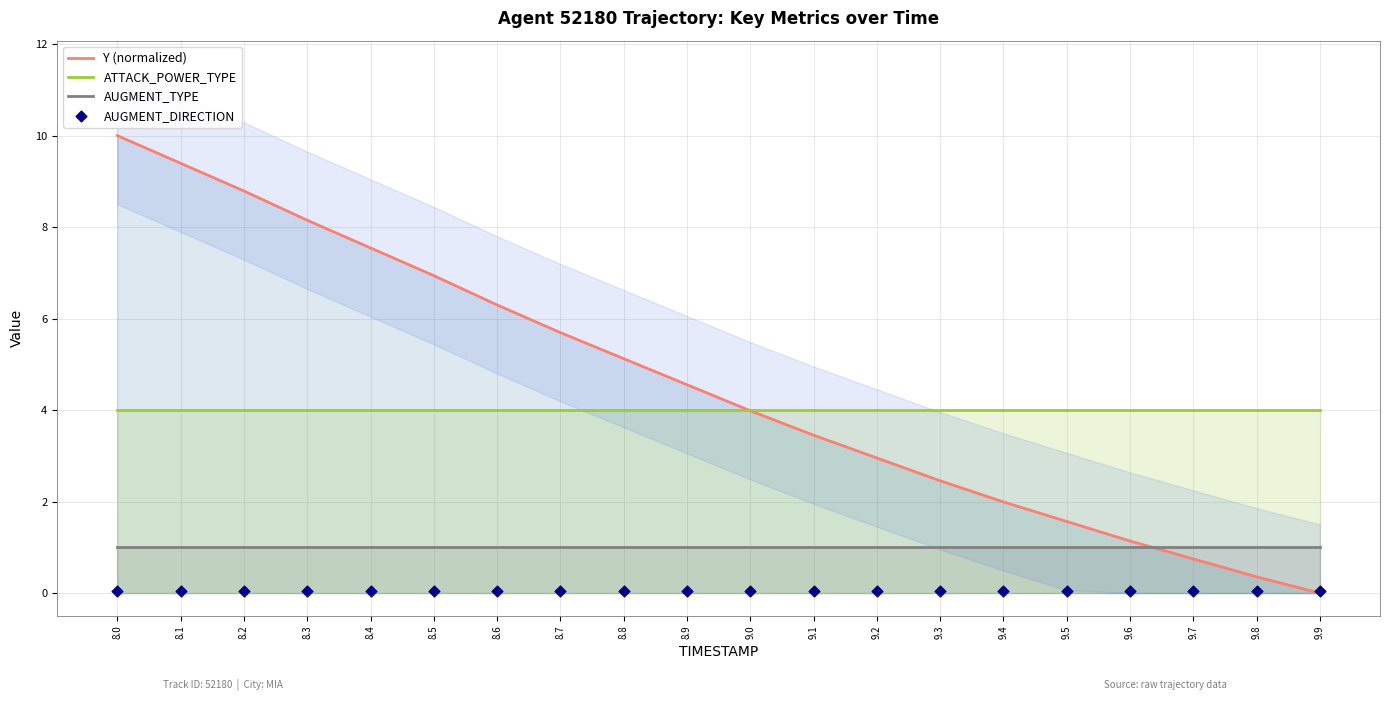

Which series has the largest Y range (max minus min)?

Y (normalized)